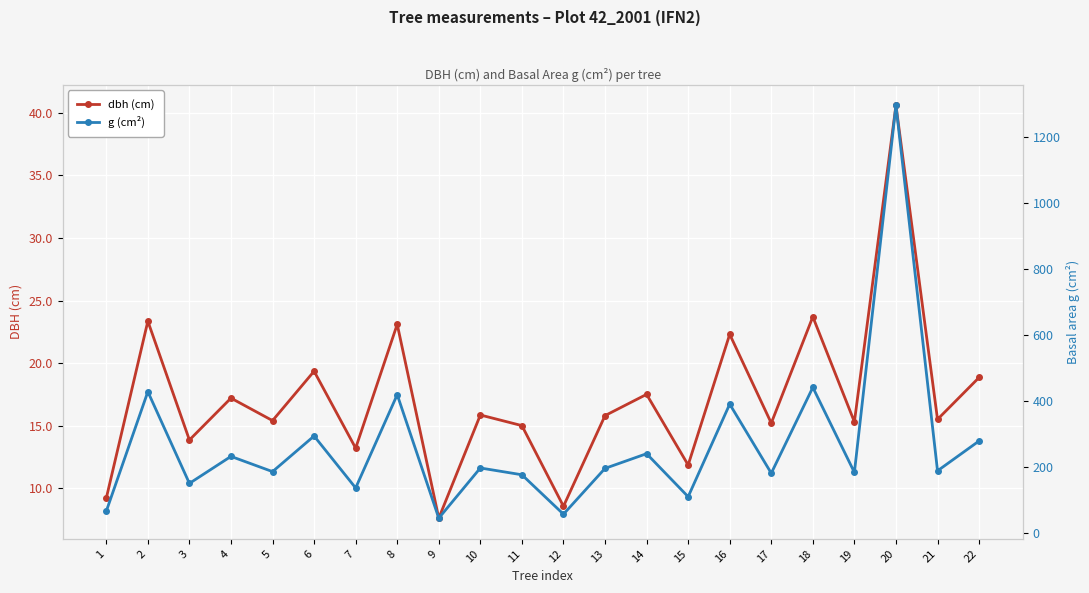

What are all the series names shown in the legend?

dbh (cm), g (cm²)